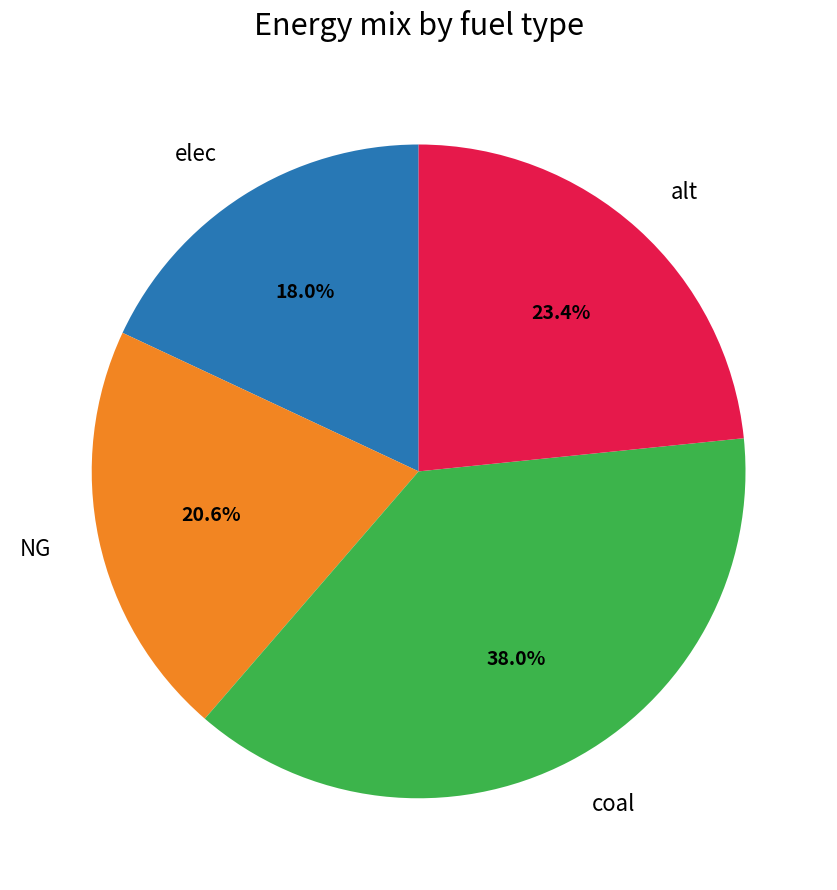

Is there any slice that represents more than half of the pie?

No